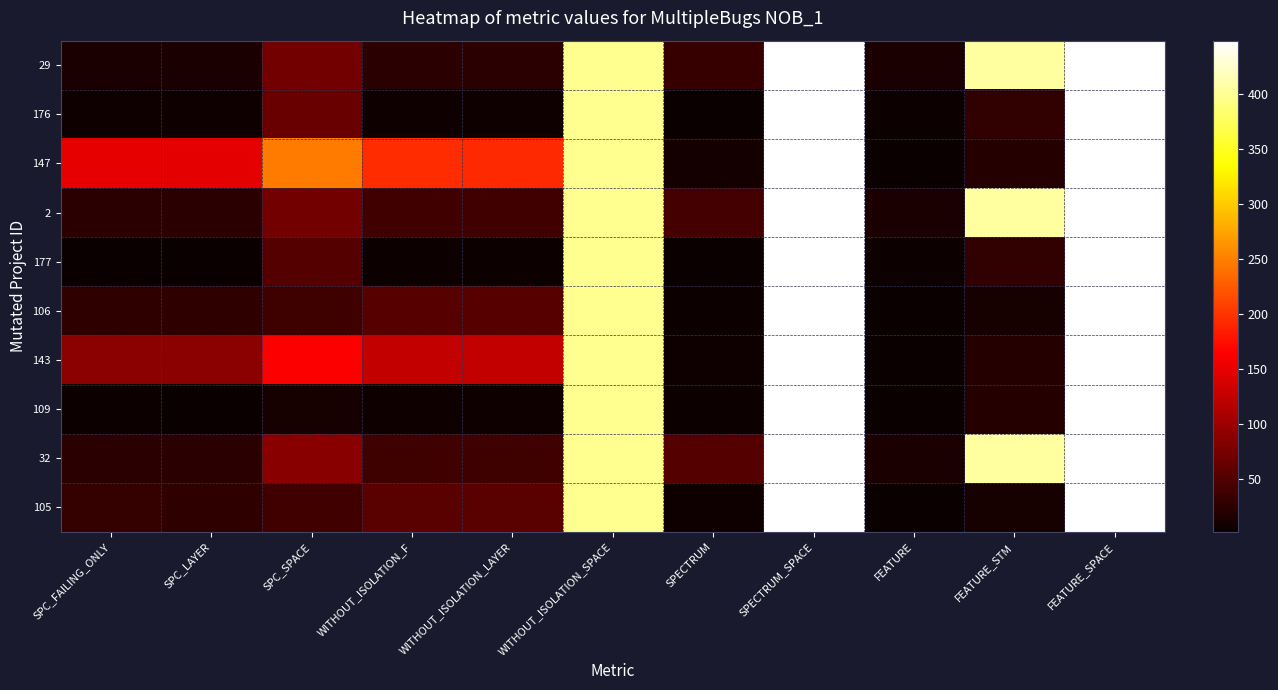

Count the number of data series in this chart.

10